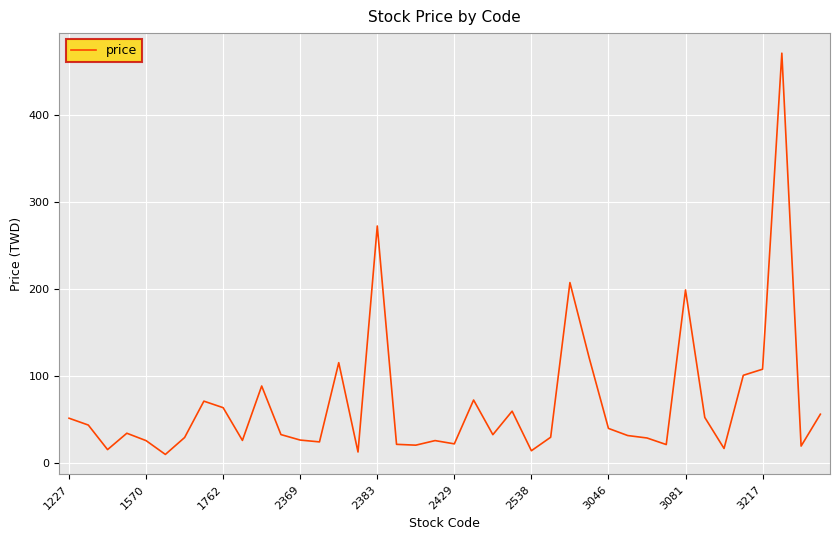

What is the greatest value displayed?

471.0